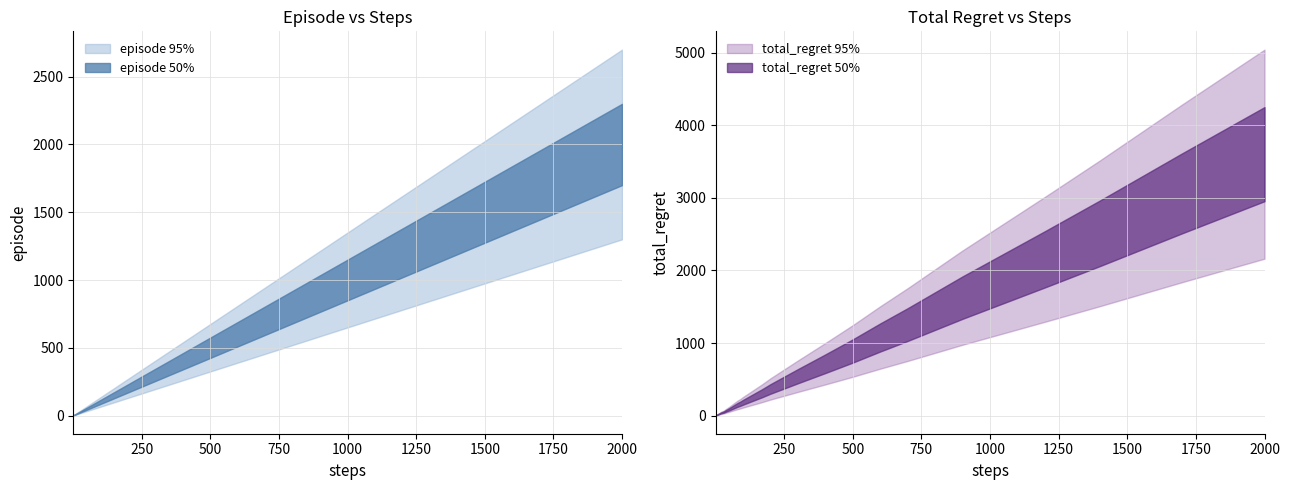

True or false: episode_len and episode intersect in this chart.

False